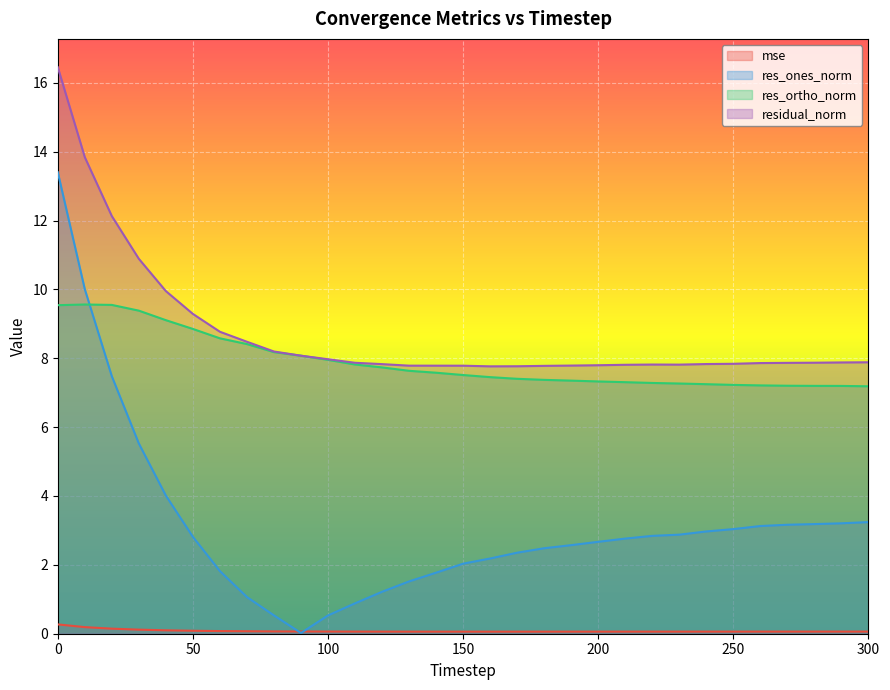

How many categories are shown in the chart?

31